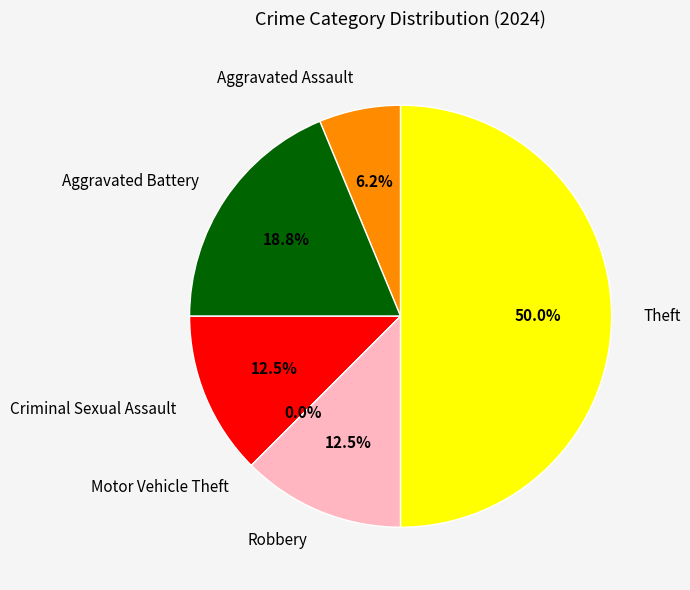

True or false: Aggravated Assault accounts for 1% of the total.

False